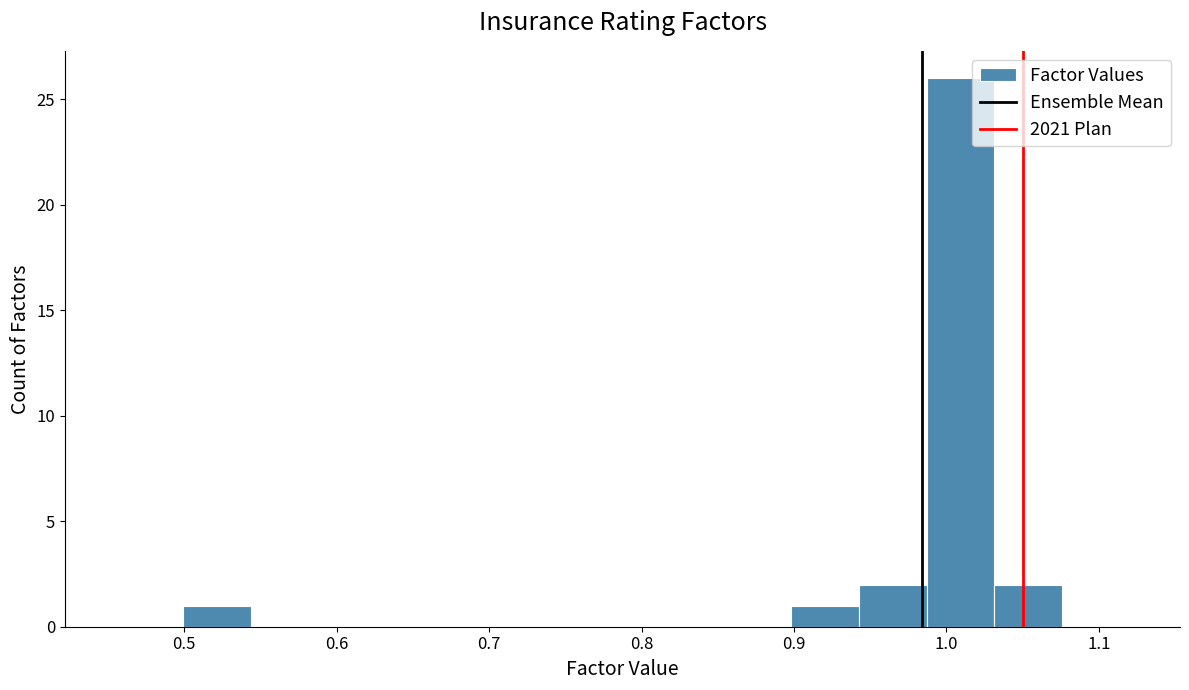

Reading left to right, list every bar in this chart as the range it spans on the x-axis followed by its height. Neither the bar edges nor the heights are printed on the chart, so give them approximately, as read against the axes.

0.46 to 0.50: 0
0.50 to 0.54: 1
0.54 to 0.59: 0
0.59 to 0.63: 0
0.63 to 0.68: 0
0.68 to 0.72: 0
0.72 to 0.77: 0
0.77 to 0.81: 0
0.81 to 0.85: 0
0.85 to 0.90: 0
0.90 to 0.94: 1
0.94 to 0.99: 2
0.99 to 1.03: 26
1.03 to 1.08: 2
1.08 to 1.12: 0